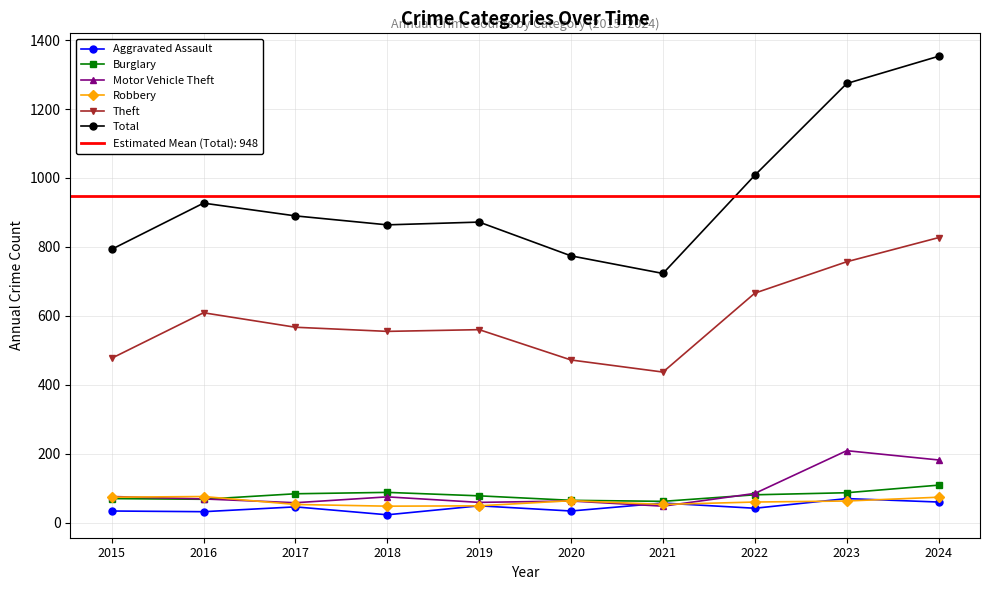

How many categories are shown in the chart?

10